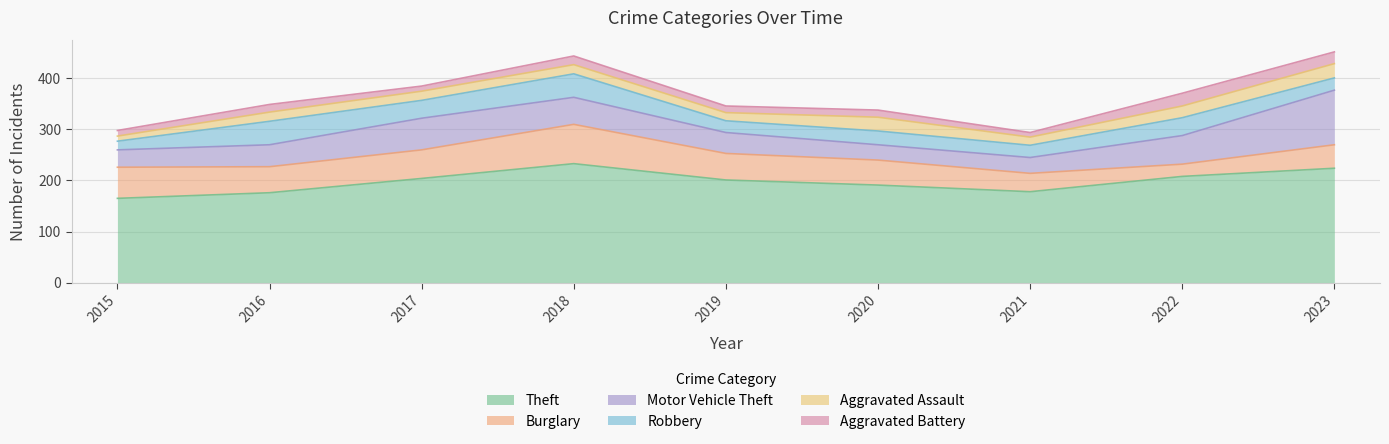

Rank the series at 2022 from highest to lowest value.

Theft, Motor Vehicle Theft, Robbery, Aggravated Battery, Burglary, Aggravated Assault